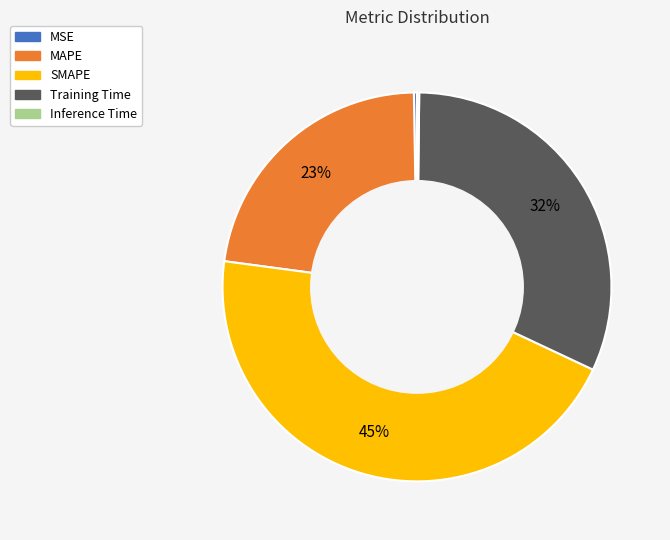

The SMAPE slice represents 59% of the pie. True or false?

False